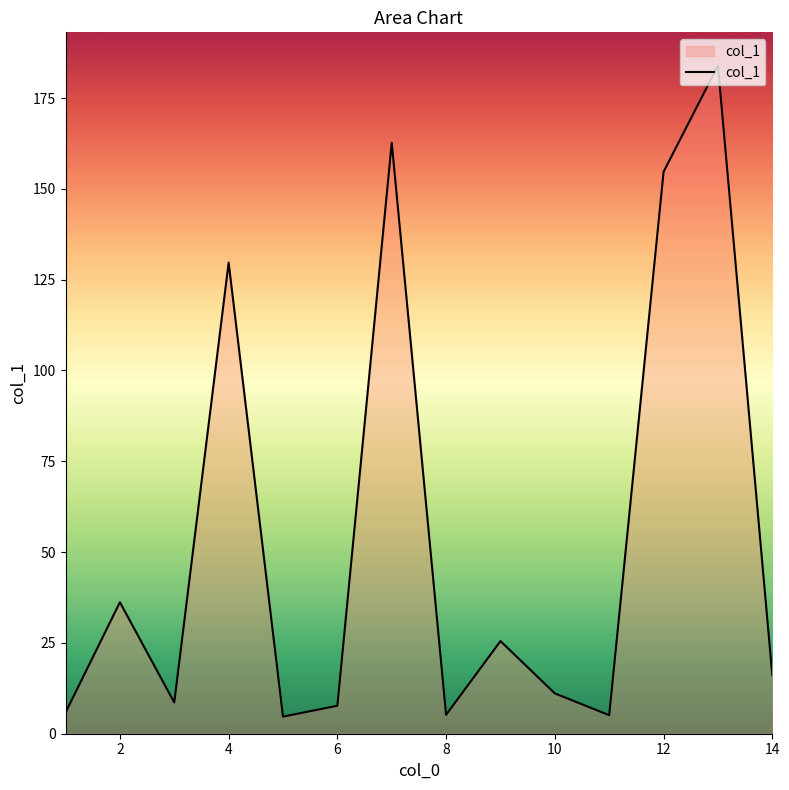

How many interior local valleys (lower than both neighbors) does the data have?

4